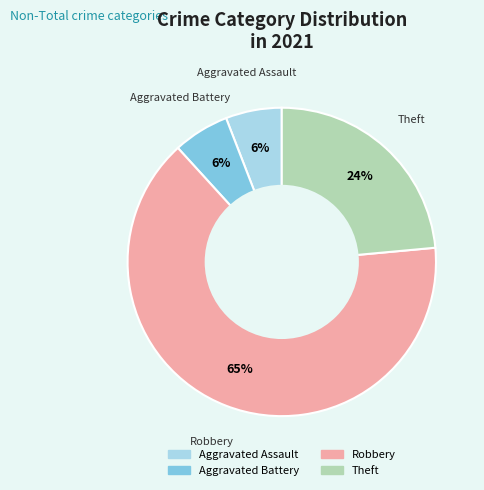

Count the number of slices in the pie.

4